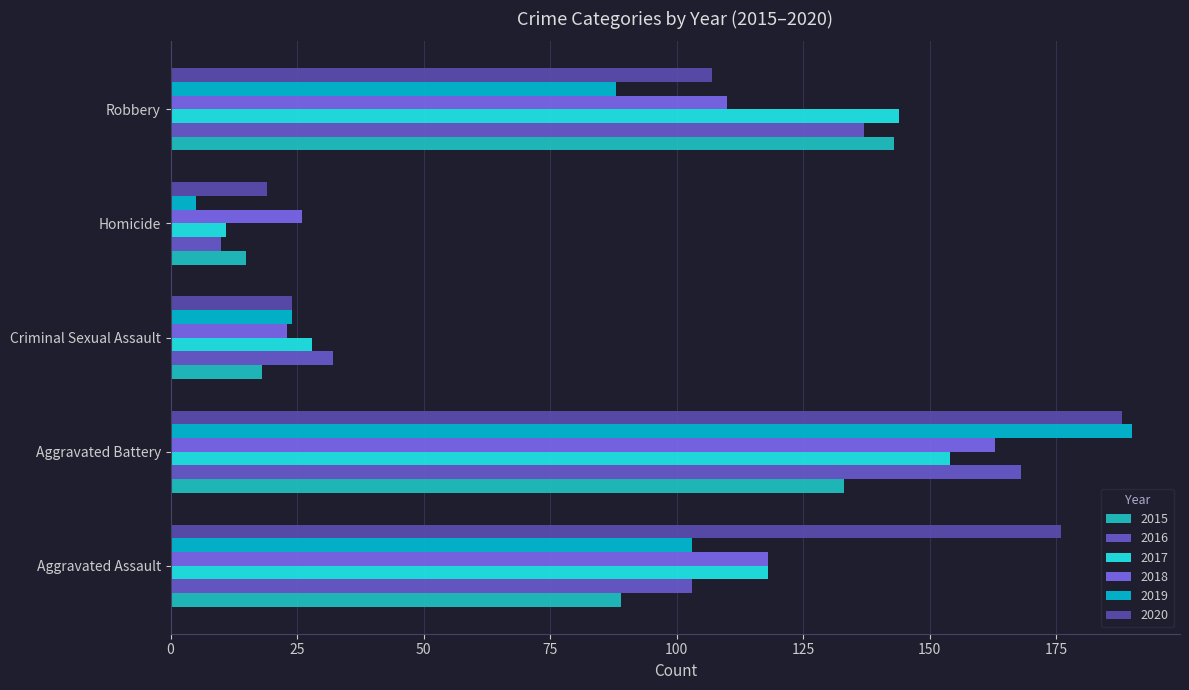

How many series are shown in this chart?

6